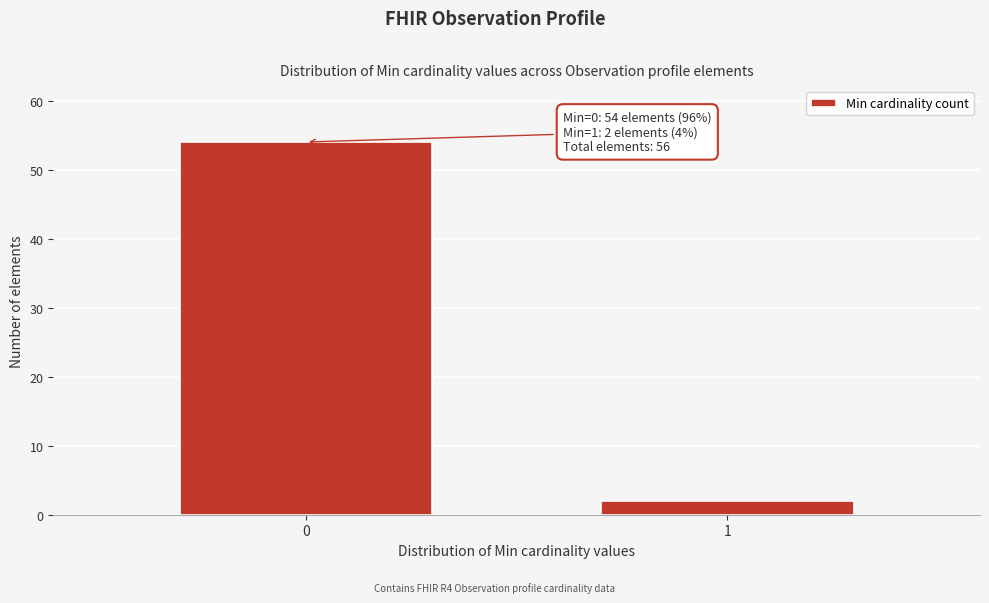

Reading left to right, what are all the values shown in this chart?

54	2